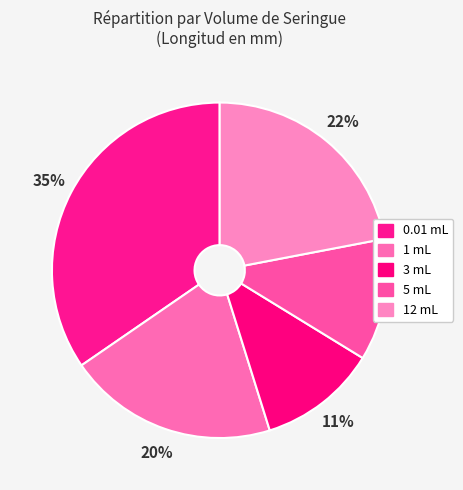

What is the ratio of the value at 1 mL to the value at 0.01 mL?

0.6